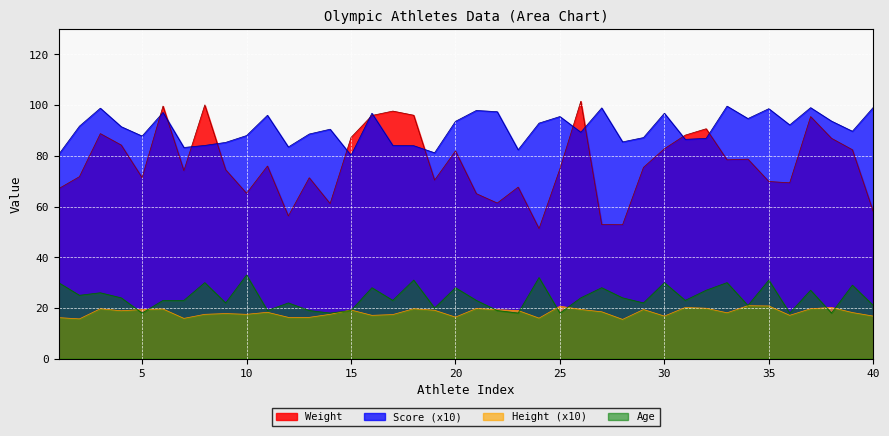

True or false: Height and Score cross at least once.

False